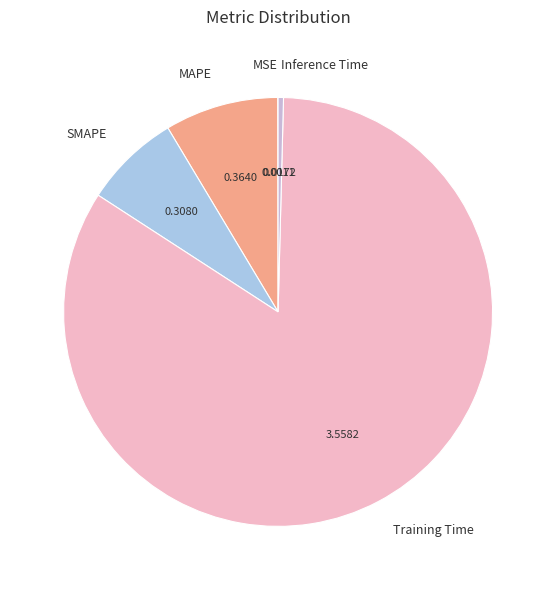

Does Training Time account for over 50% of the chart?

Yes